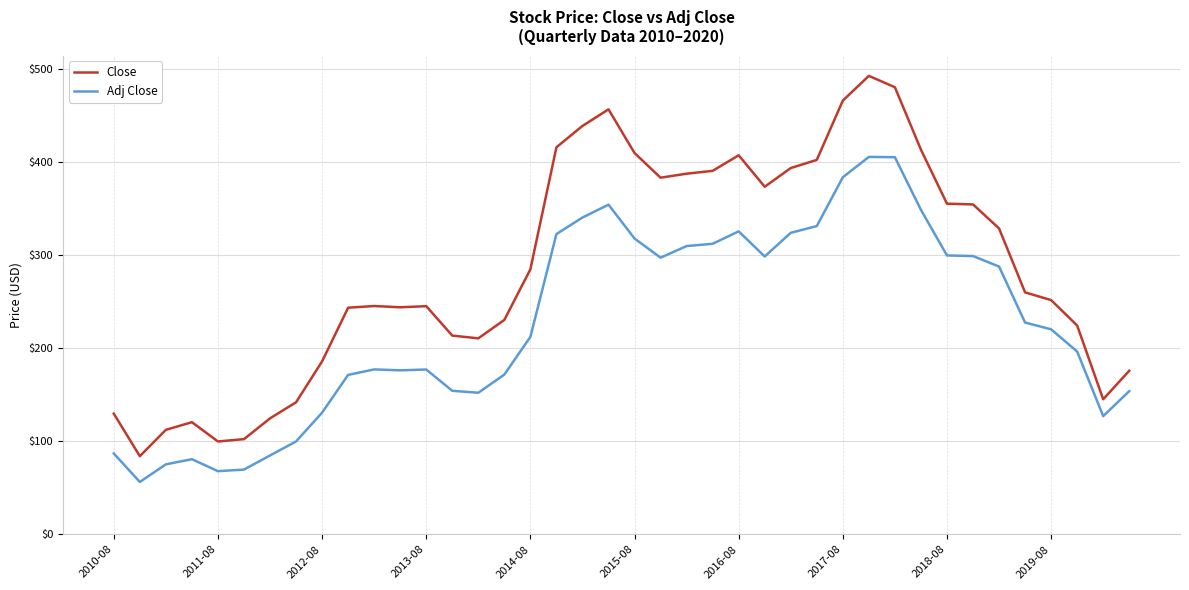

What is the difference between the maximum and minimum values in the Adj Close series?

348.9